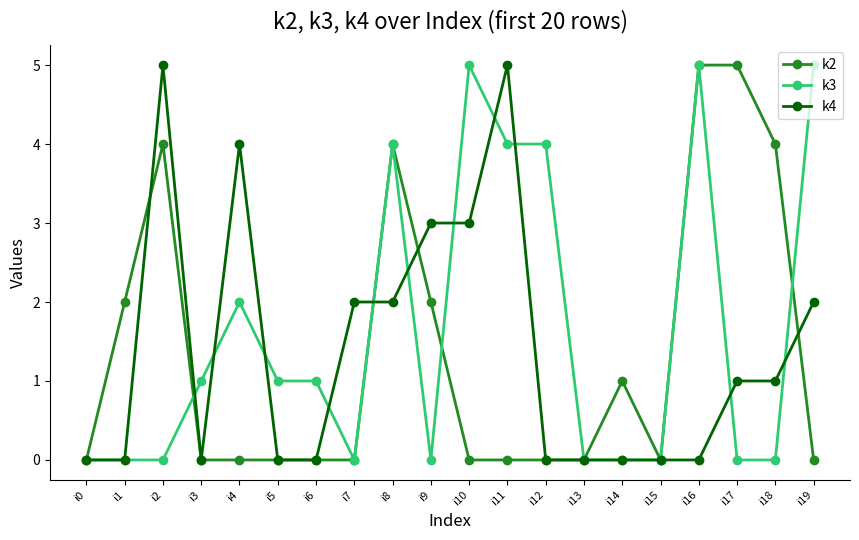

How many categories are shown in the chart?

20